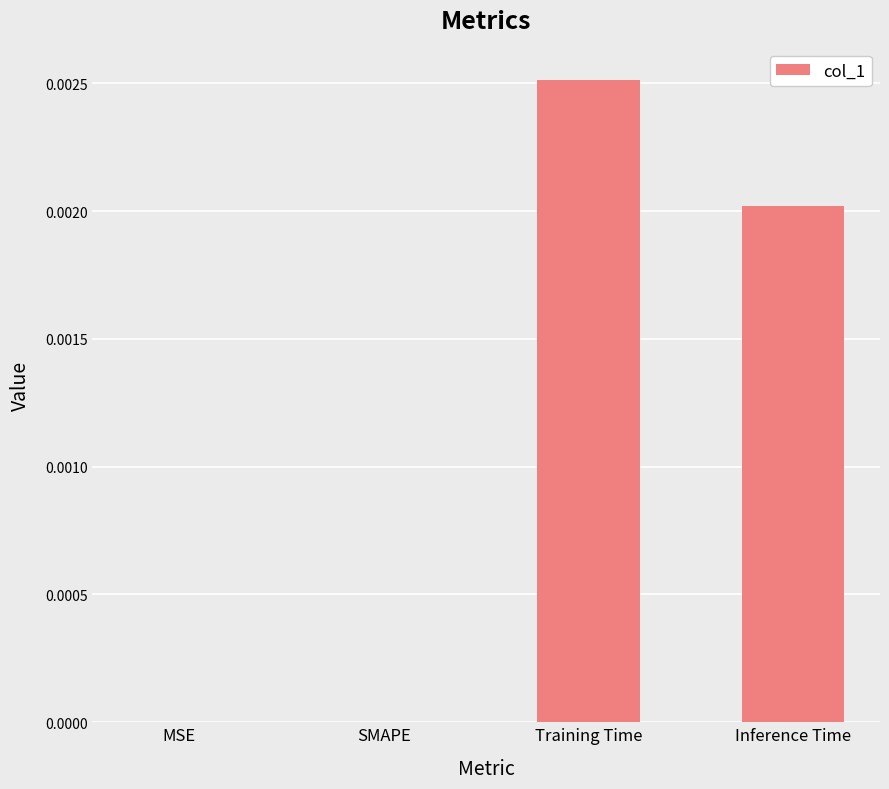

How many data points does each series have?

4